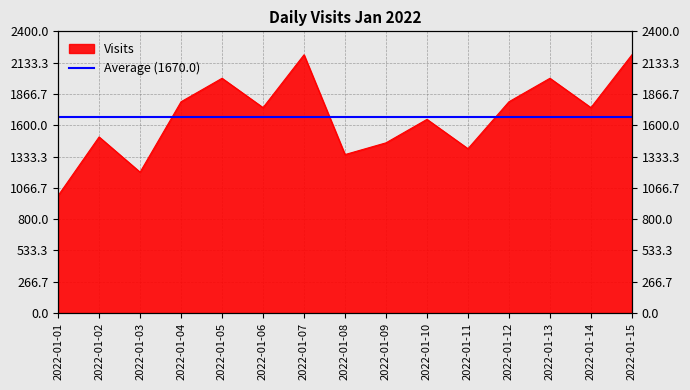

What is the difference between the values at 2022-01-09 and 2022-01-12?

350